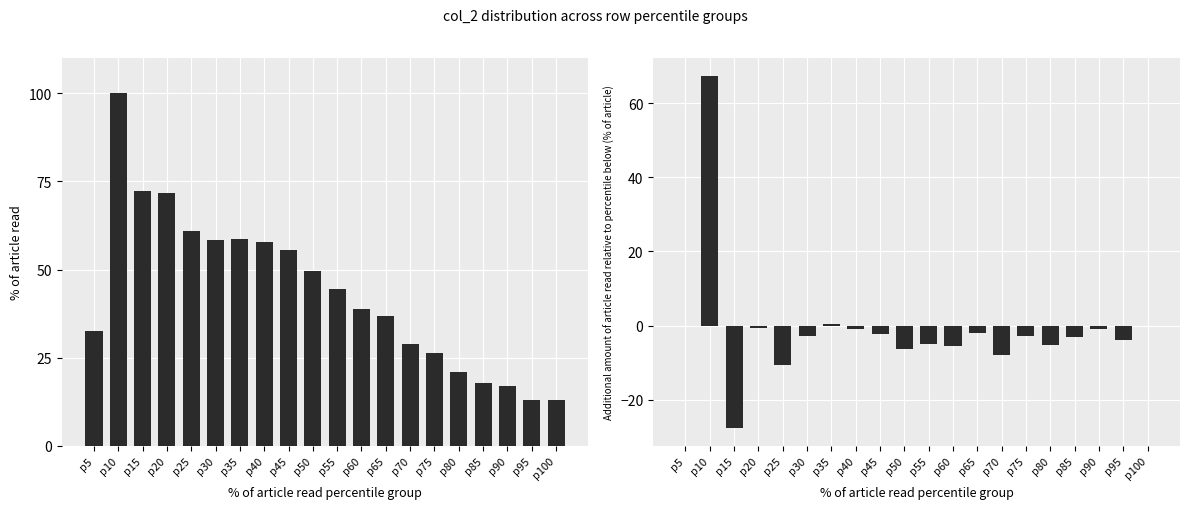

Rank the categories by col_2 diff value from lowest to highest.

p15, p25, p70, p50, p60, p80, p55, p95, p85, p75, p30, p45, p65, p90, p40, p20, p5, p100, p35, p10